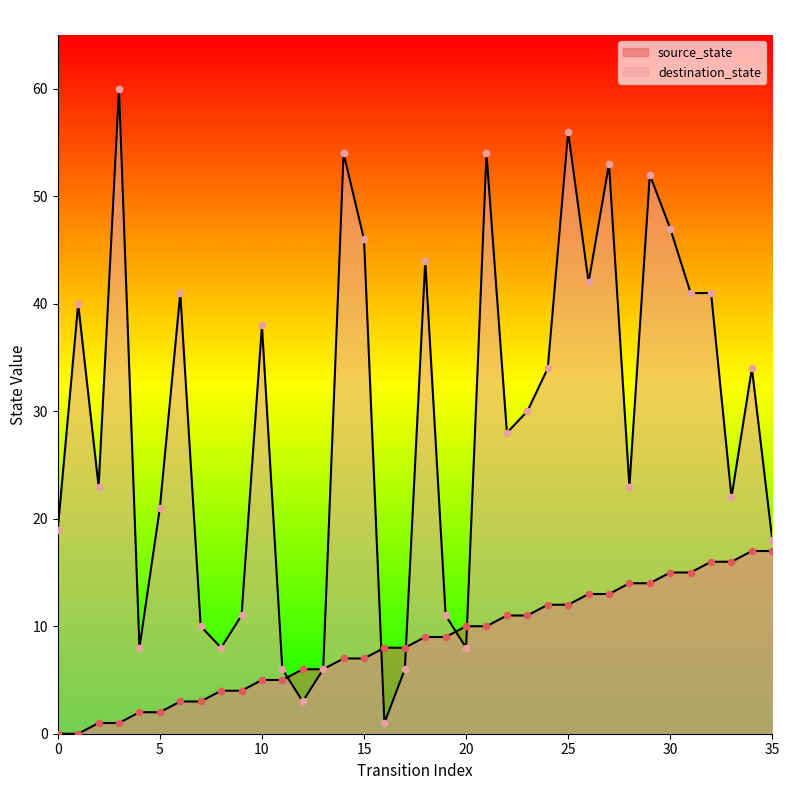

Which series contains the highest Y value?

destination_state